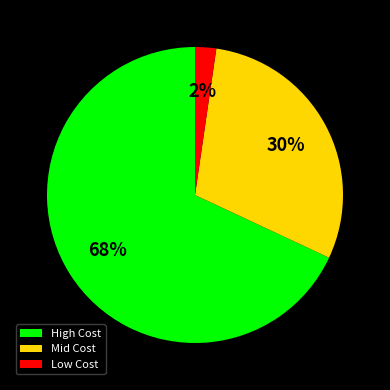

To the nearest percent, what is the average slice percentage?

33%